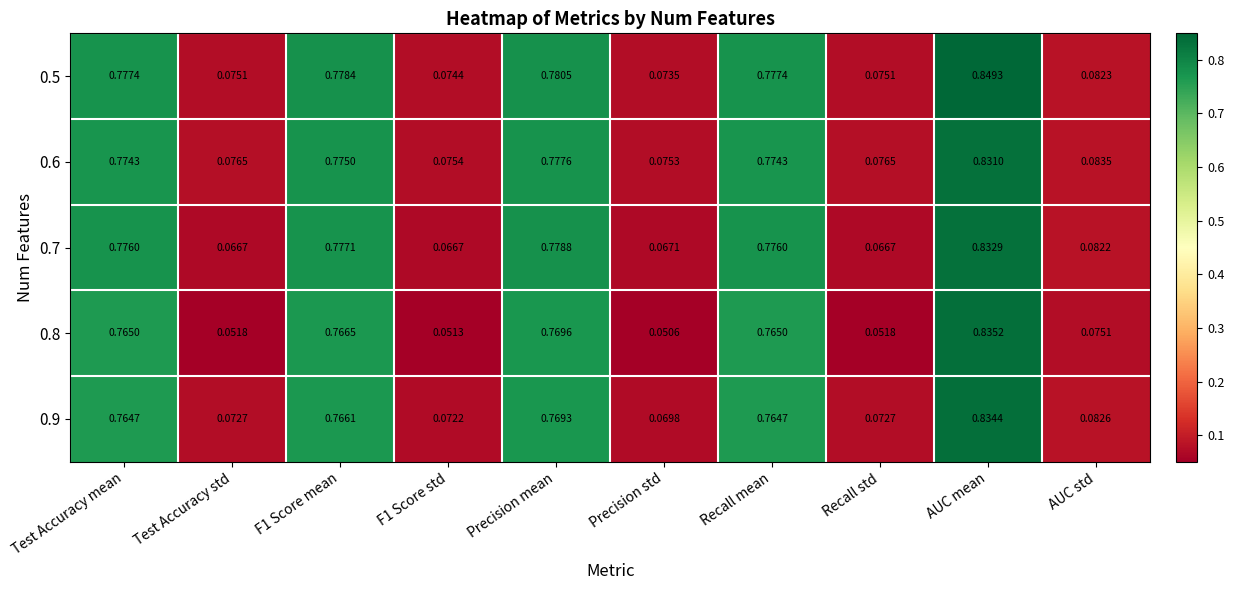

Is the value of 0.7 at Recall std greater than the value of 0.8 at F1 Score mean?

No